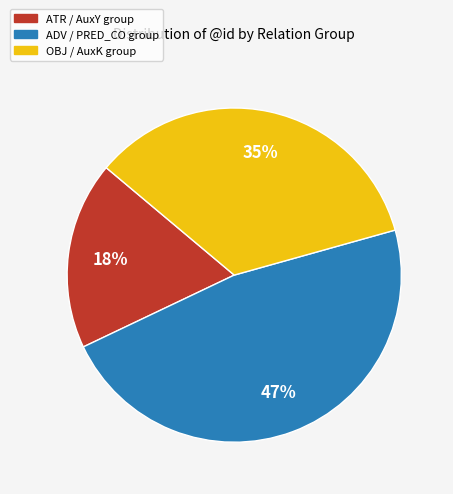

To the nearest percent, what is the difference between the largest and smallest slice percentages?

29%